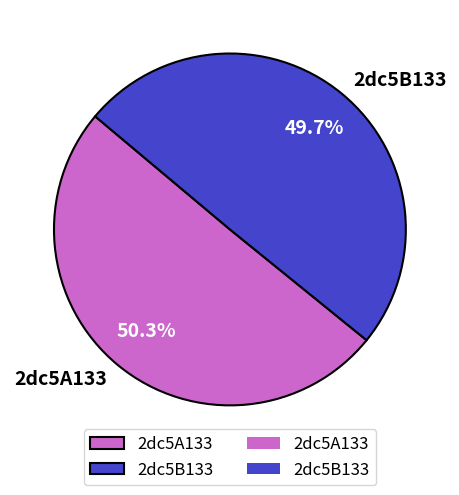

Which category has the biggest portion of the pie?

2dc5A133